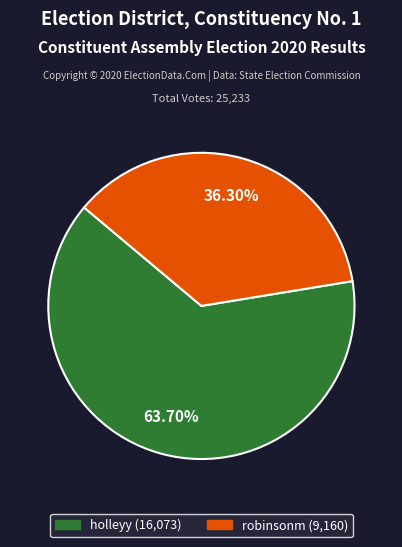

True or false: robinsonm accounts for 36% of the total.

True